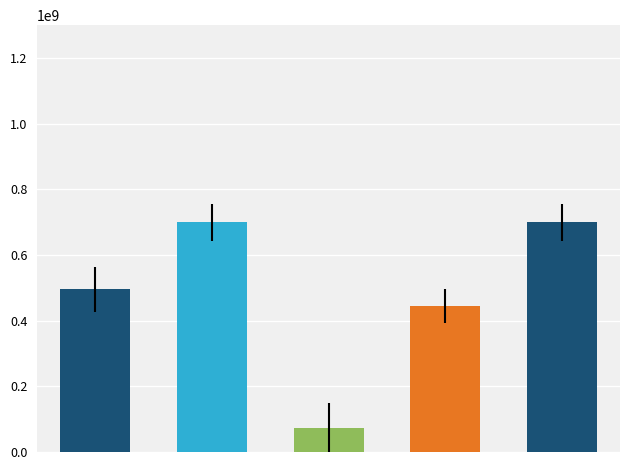

What is the minimum value shown in the chart?

74517810.3